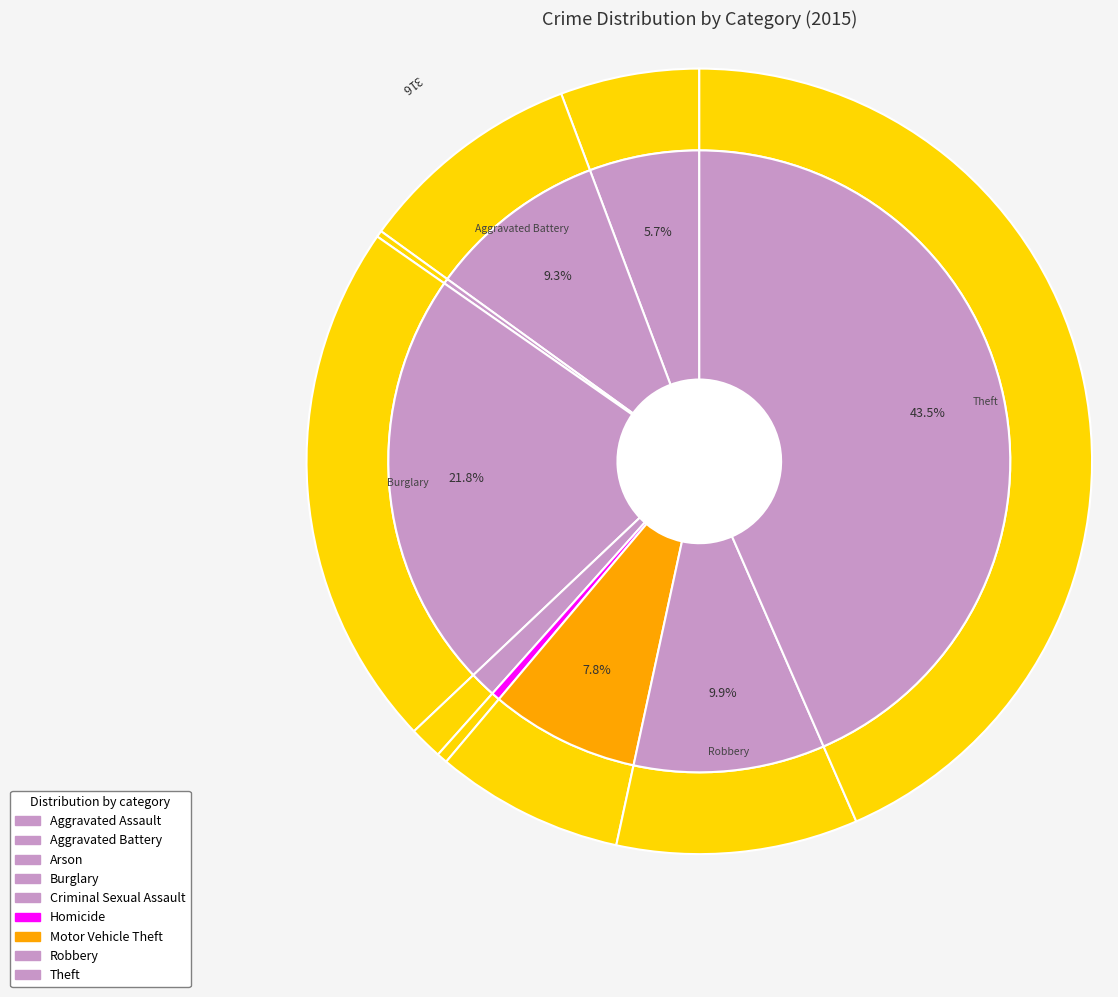

Which category has the biggest portion of the pie?

Theft